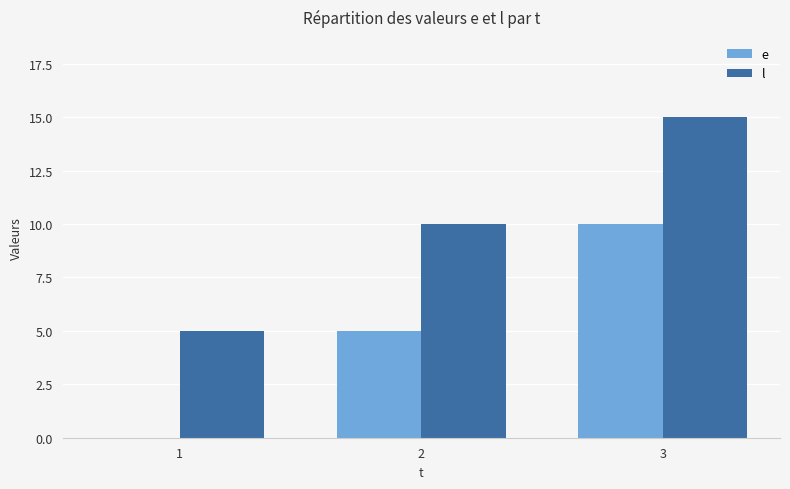

True or false: l has a value of 5 at 1.

True